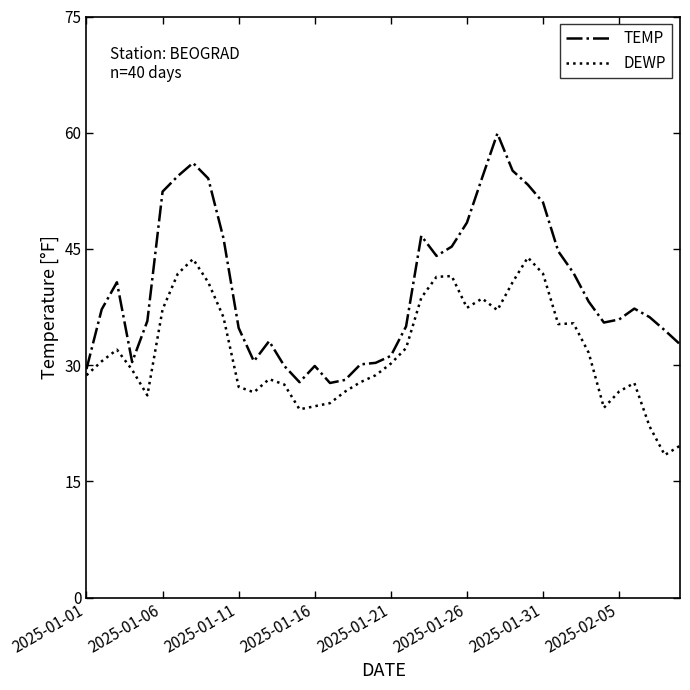

Does the chart display data point markers on the line(s)?

No